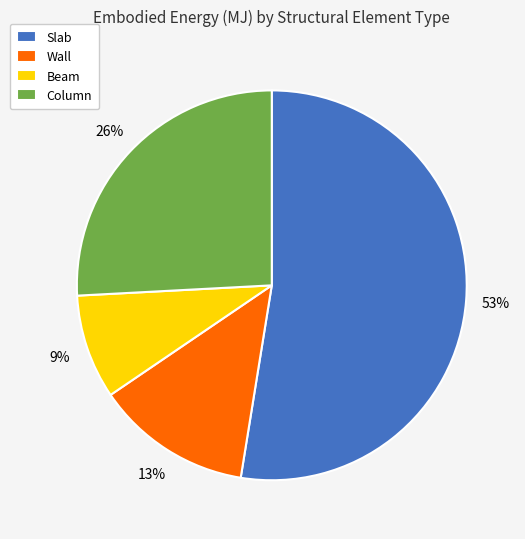

How many slices are in this pie chart?

4